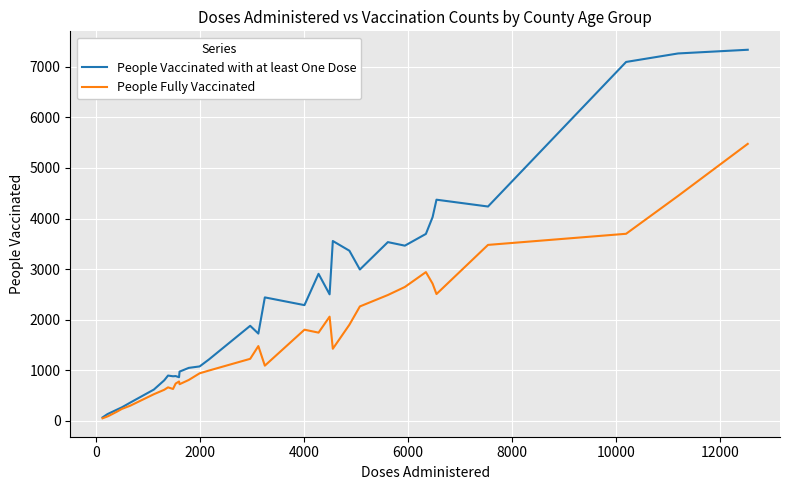

List the series in order of their peak value, highest first.

People Vaccinated with at least One Dose, People Fully Vaccinated